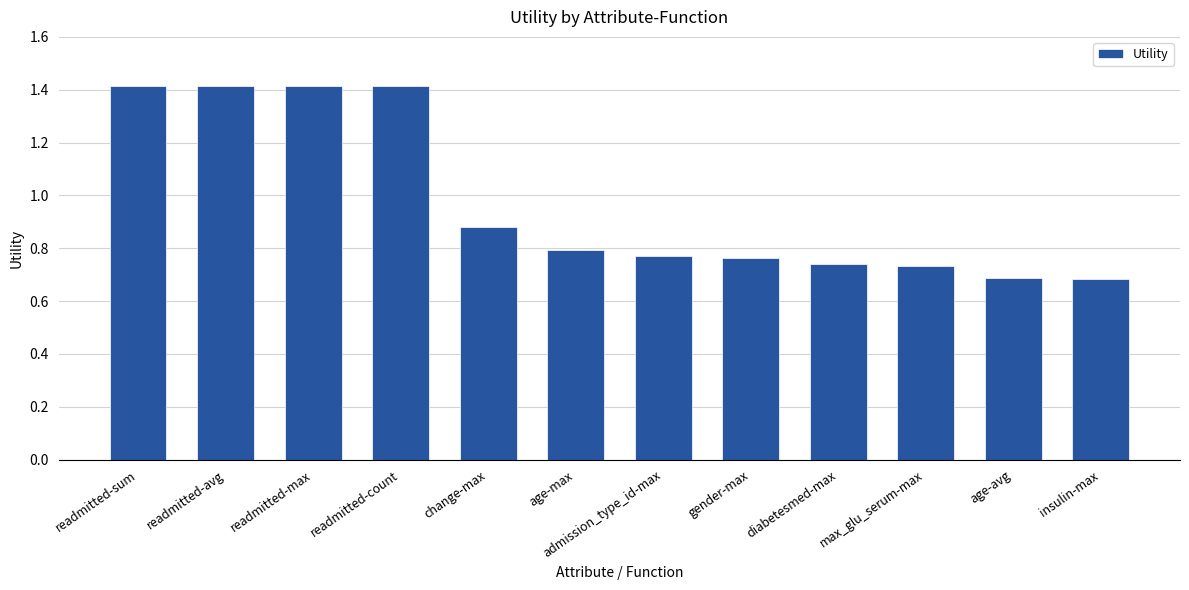

Approximately how many times larger is the value at change-max compared to readmitted-count?

0.6